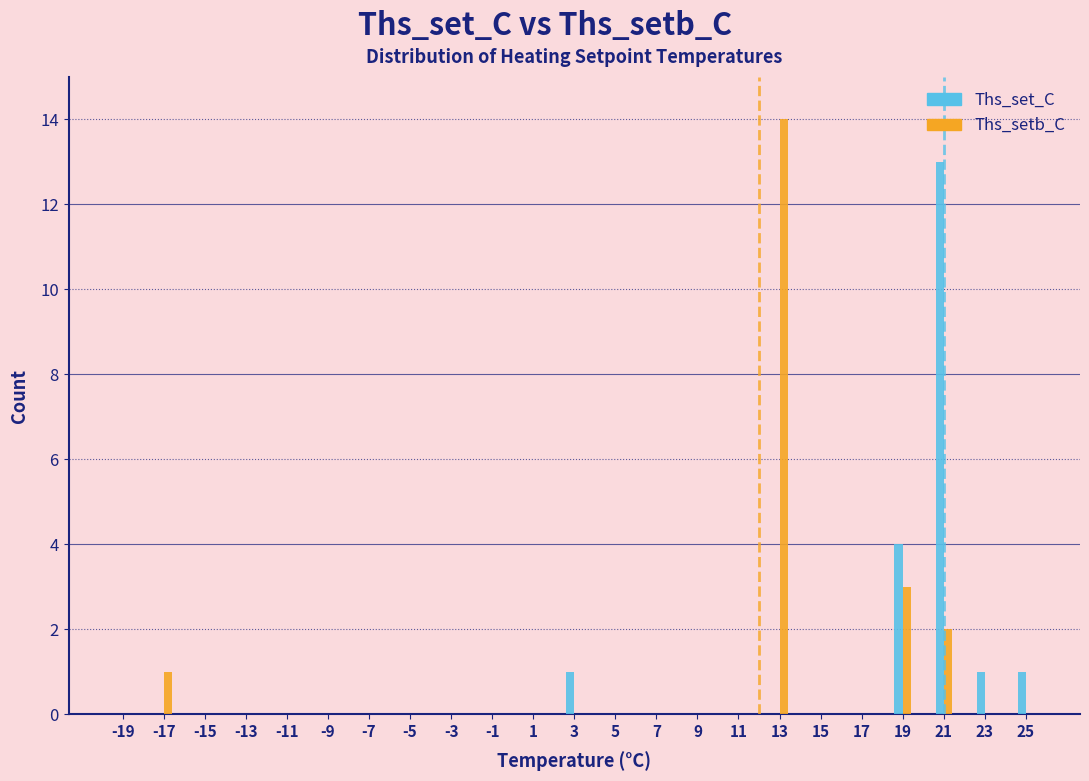

Which series changed the most between -19 and 19?

Ths_set_C